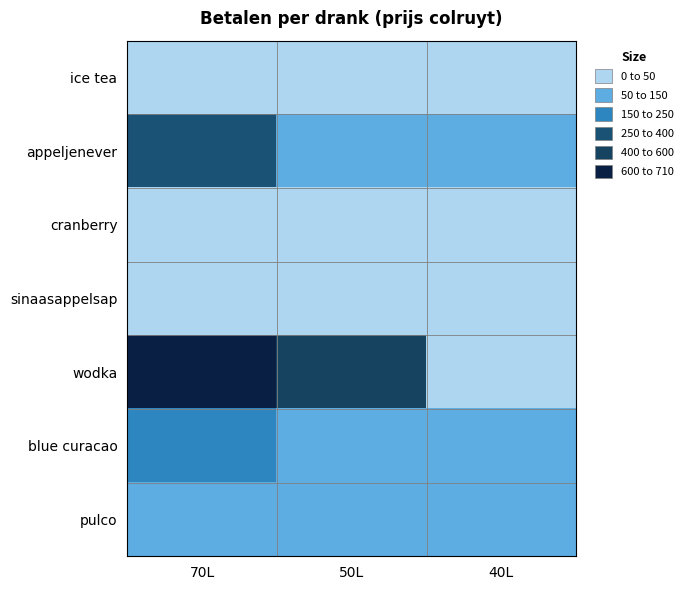

Rank the series by their maximum value, from lowest to highest.

cranberry, ice tea, sinaasappelsap, pulco, blue curacao, appeljenever, wodka